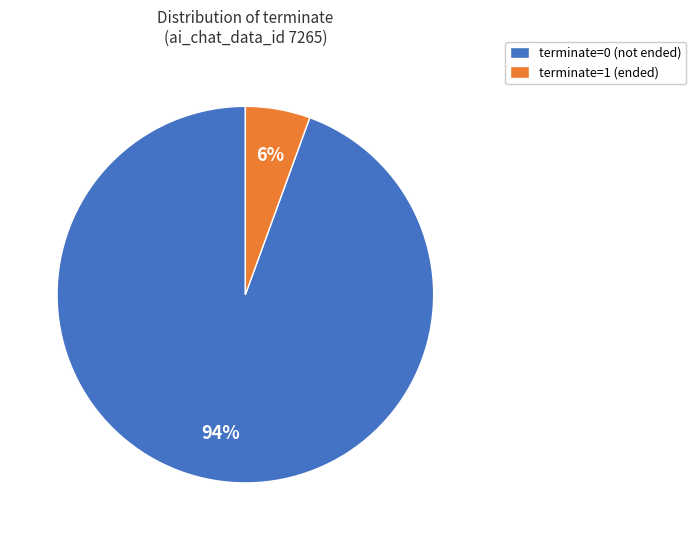

Combined, do terminate=1 (ended) and terminate=0 (not ended) account for over 50%?

Yes